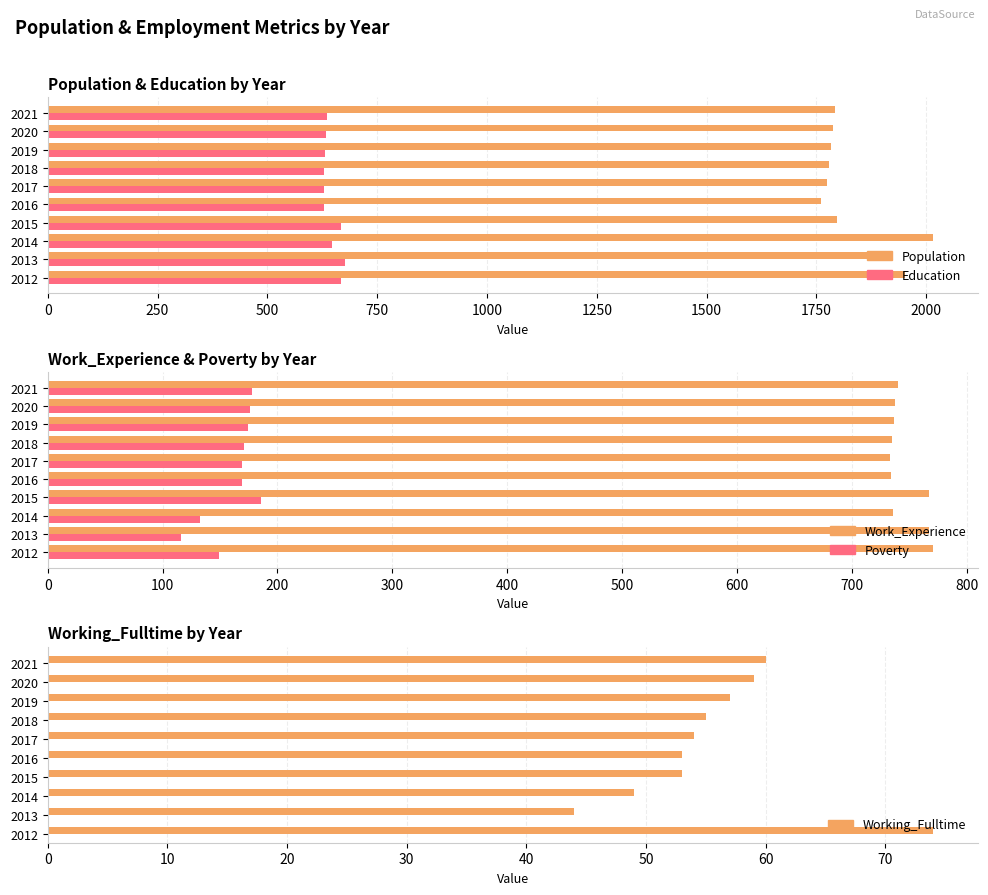

What is the value of the Population bar at the 5th from the left?

1760